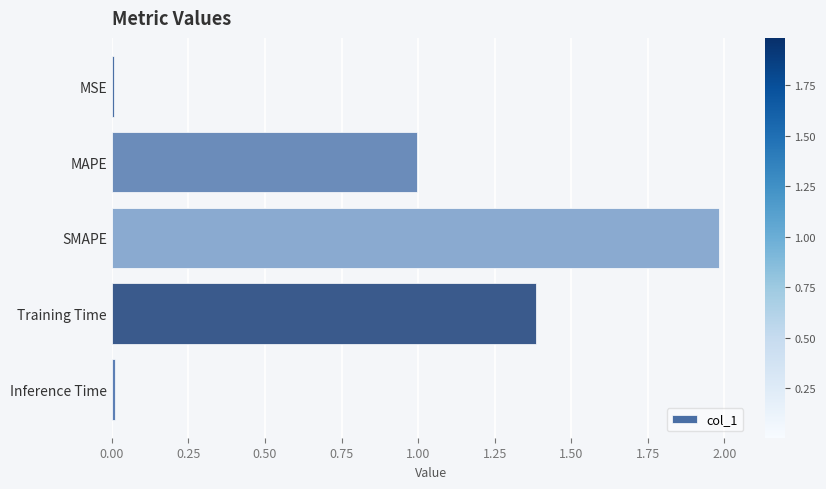

Read the value at Training Time.

1.4